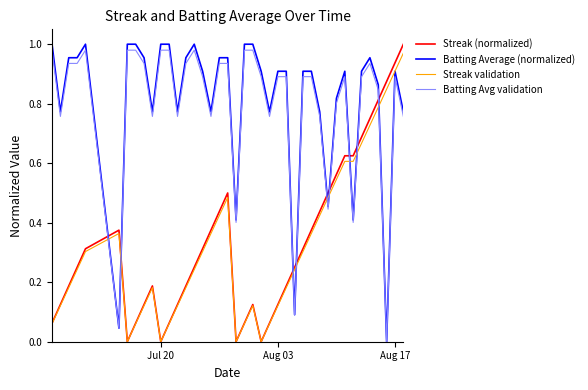

How many times do Batting Avg validation and Streak (normalized) cross each other?

9